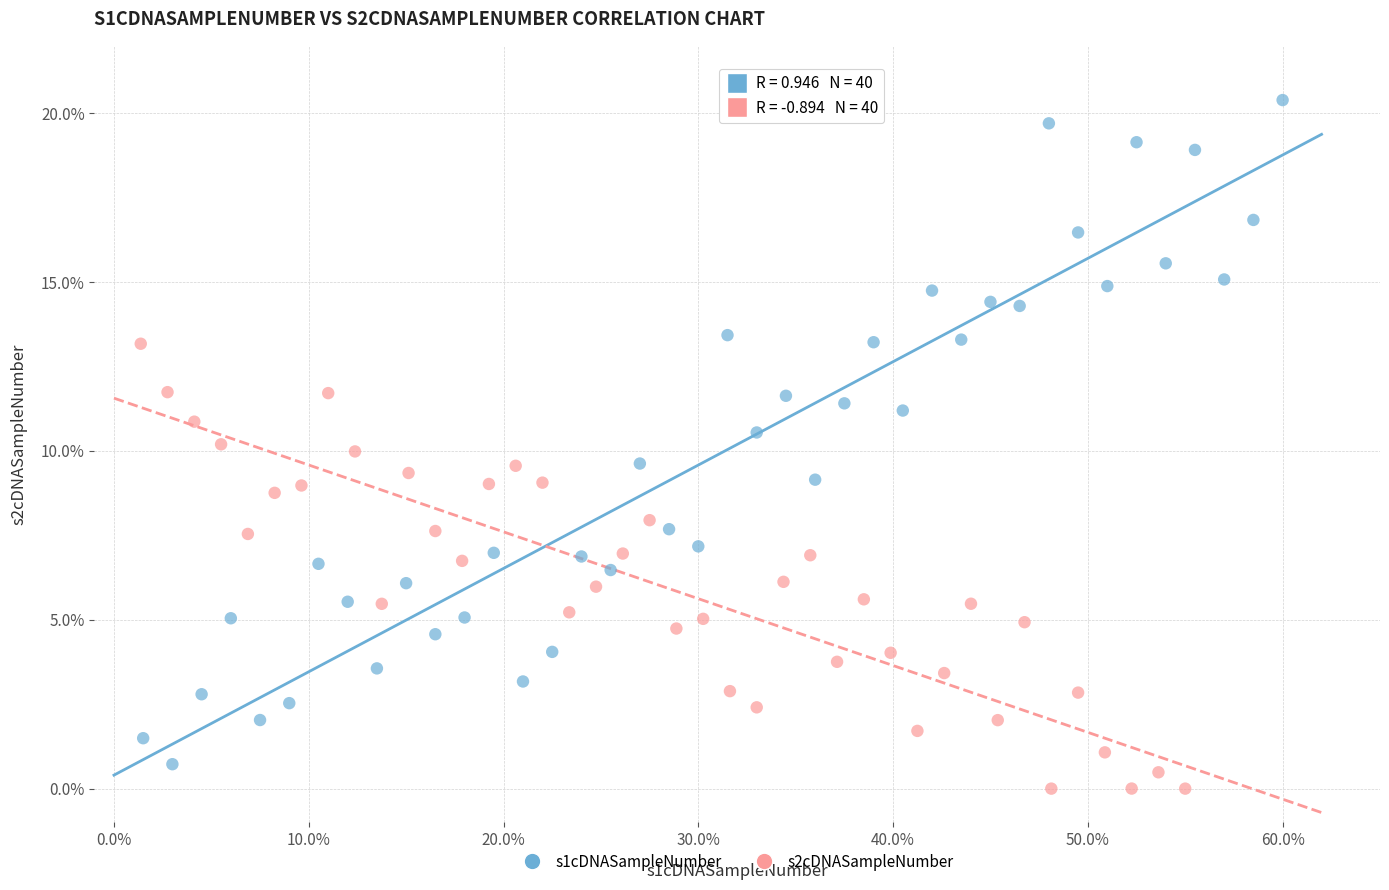

Which series contains the lowest Y value?

s2cDNASampleNumber